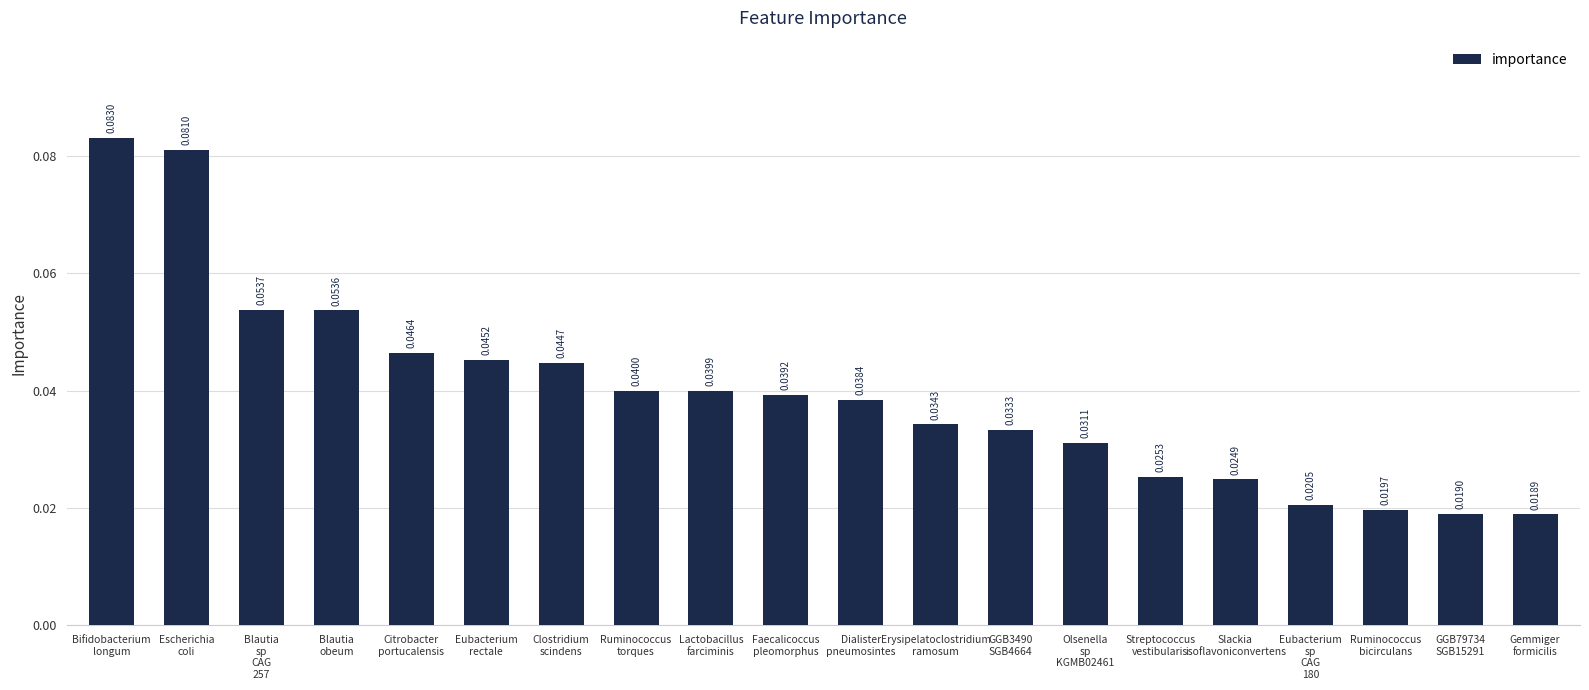

True or false: the data shows 0.1 at Erysipelatoclostridium
ramosum.

False